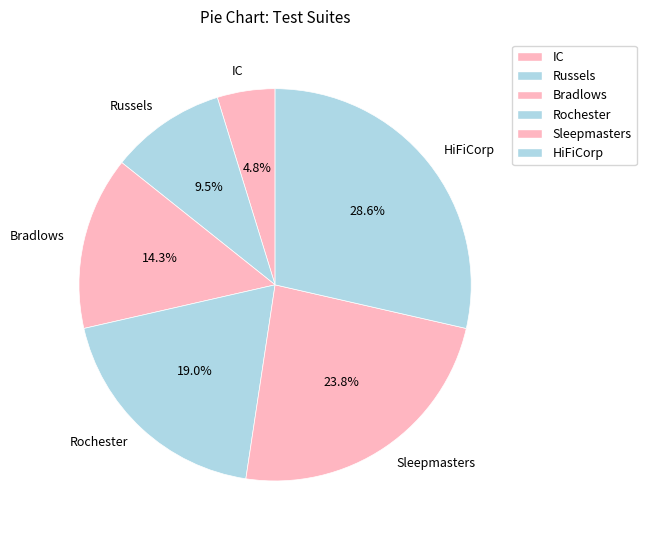

What is the ratio of the value at HiFiCorp to the value at IC?

6.0